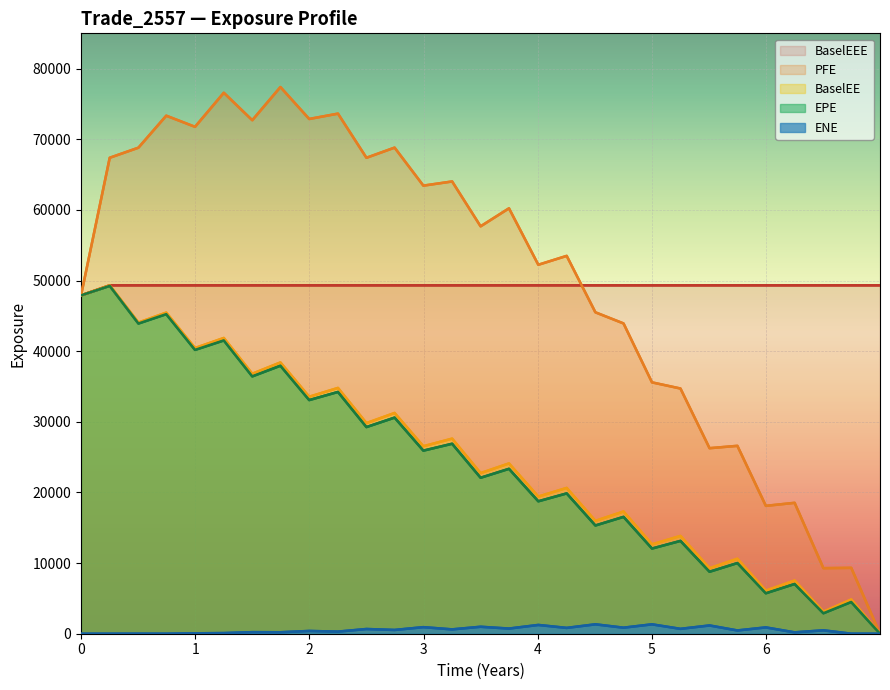

How many positive values does the EPE series have?

28